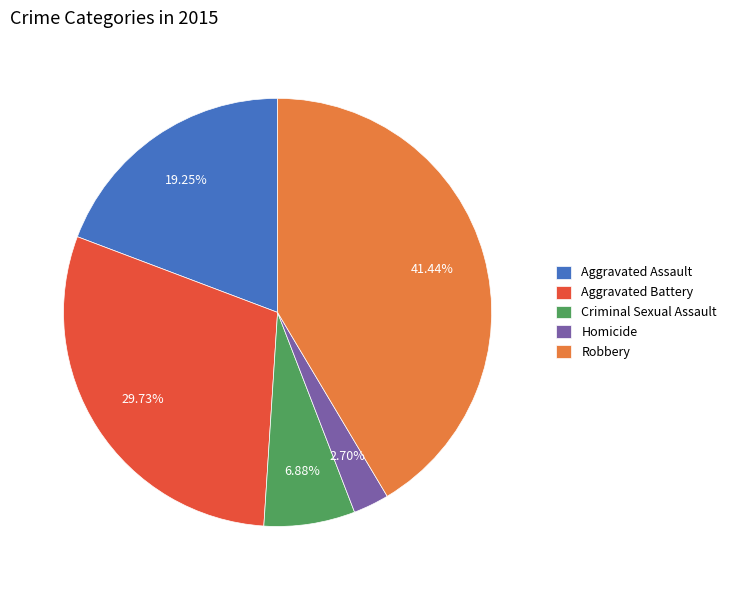

Is it true that Aggravated Assault is 10% of the pie?

False